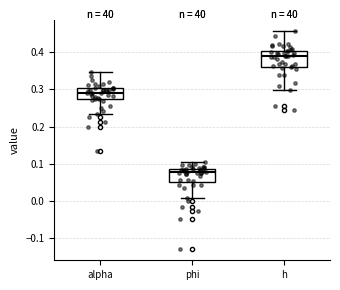

Reading left to right, read every box against the y-axis: the position of its median line, the range the box covers, and the ends of its whiskers. The values are not printed on the chart, so give them approximately, as read against the axis.

alpha: median 0.29, box 0.27 to 0.30, whiskers 0.23 to 0.35
phi: median 0.08, box 0.05 to 0.09, whiskers 0.01 to 0.11
h: median 0.39, box 0.36 to 0.40, whiskers 0.30 to 0.46